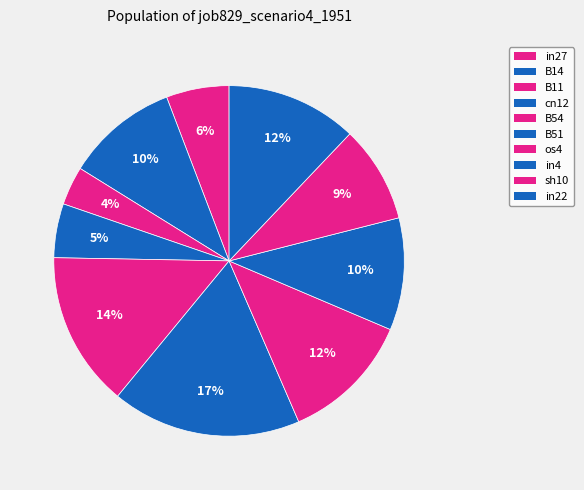

True or false: in27 accounts for 6% of the total.

True